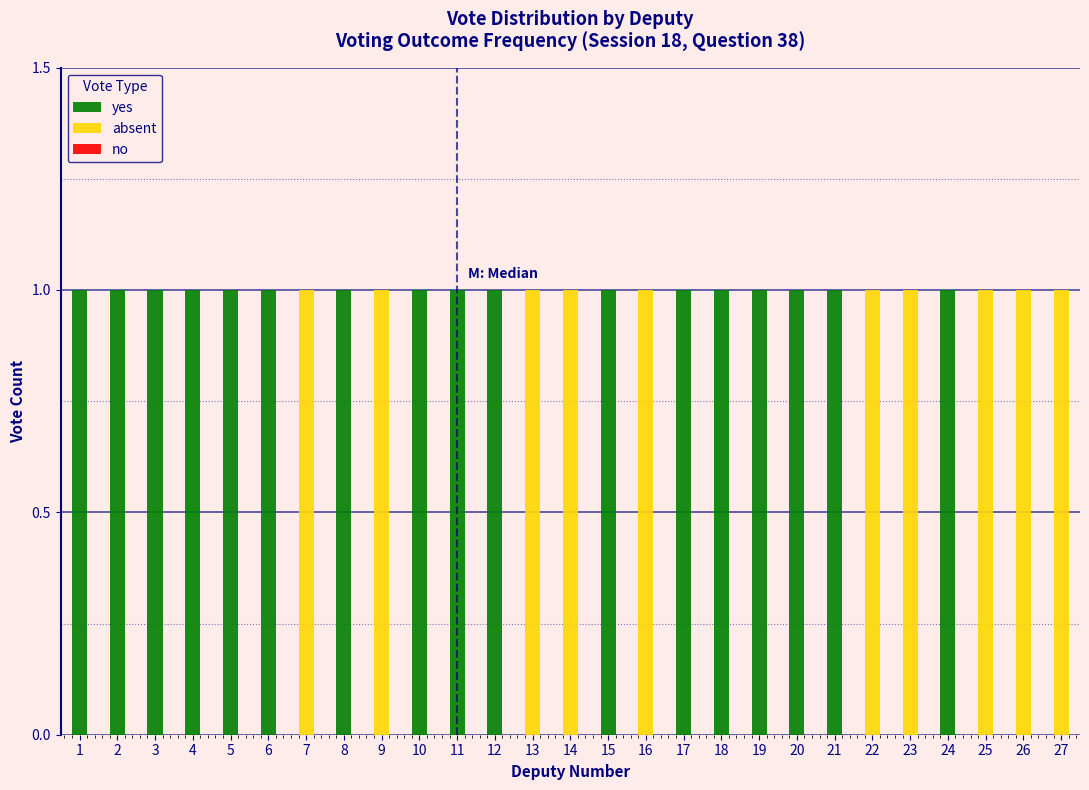

The yes series shows 1 at 12. True or false?

True